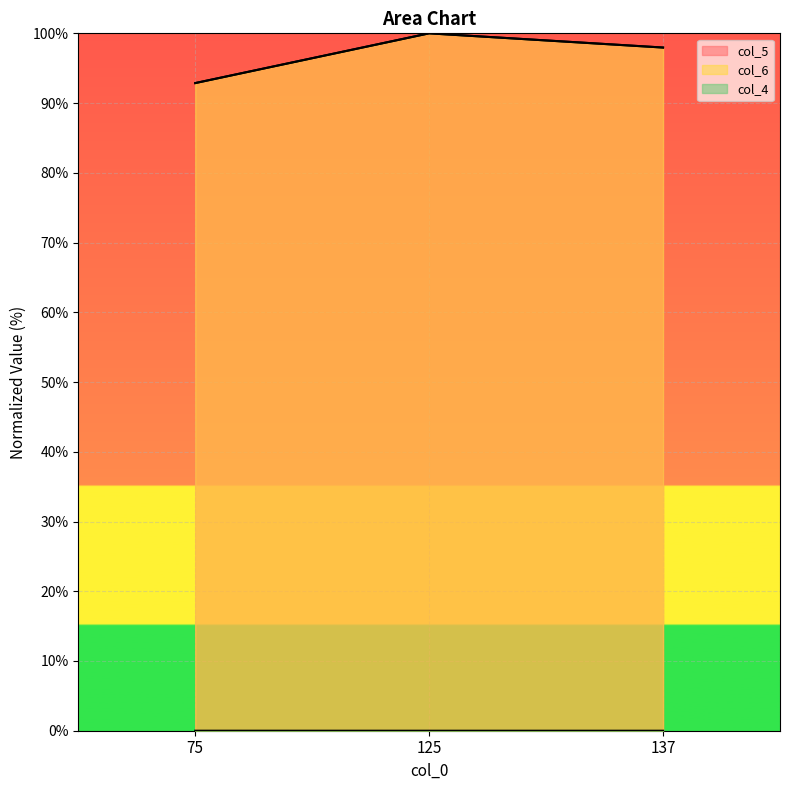

Which series has the largest total across all categories?

col_5